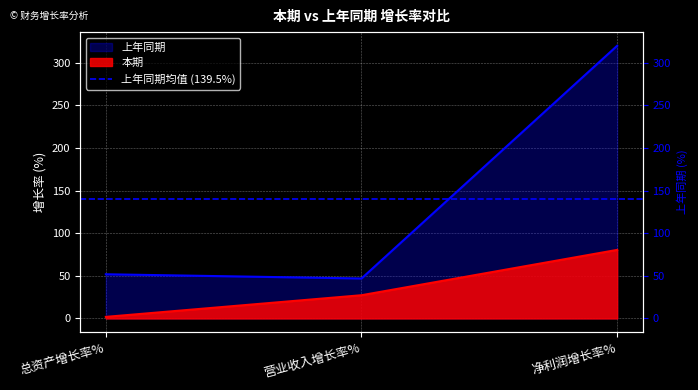

What is the maximum value shown in the chart?

319.7